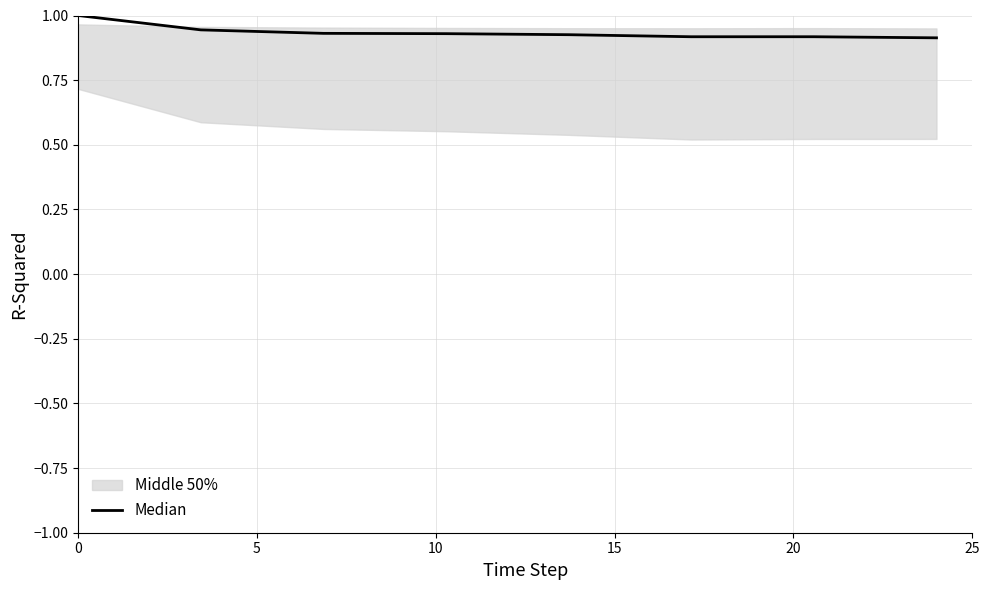

What is the highest value of the Median series?

1.0